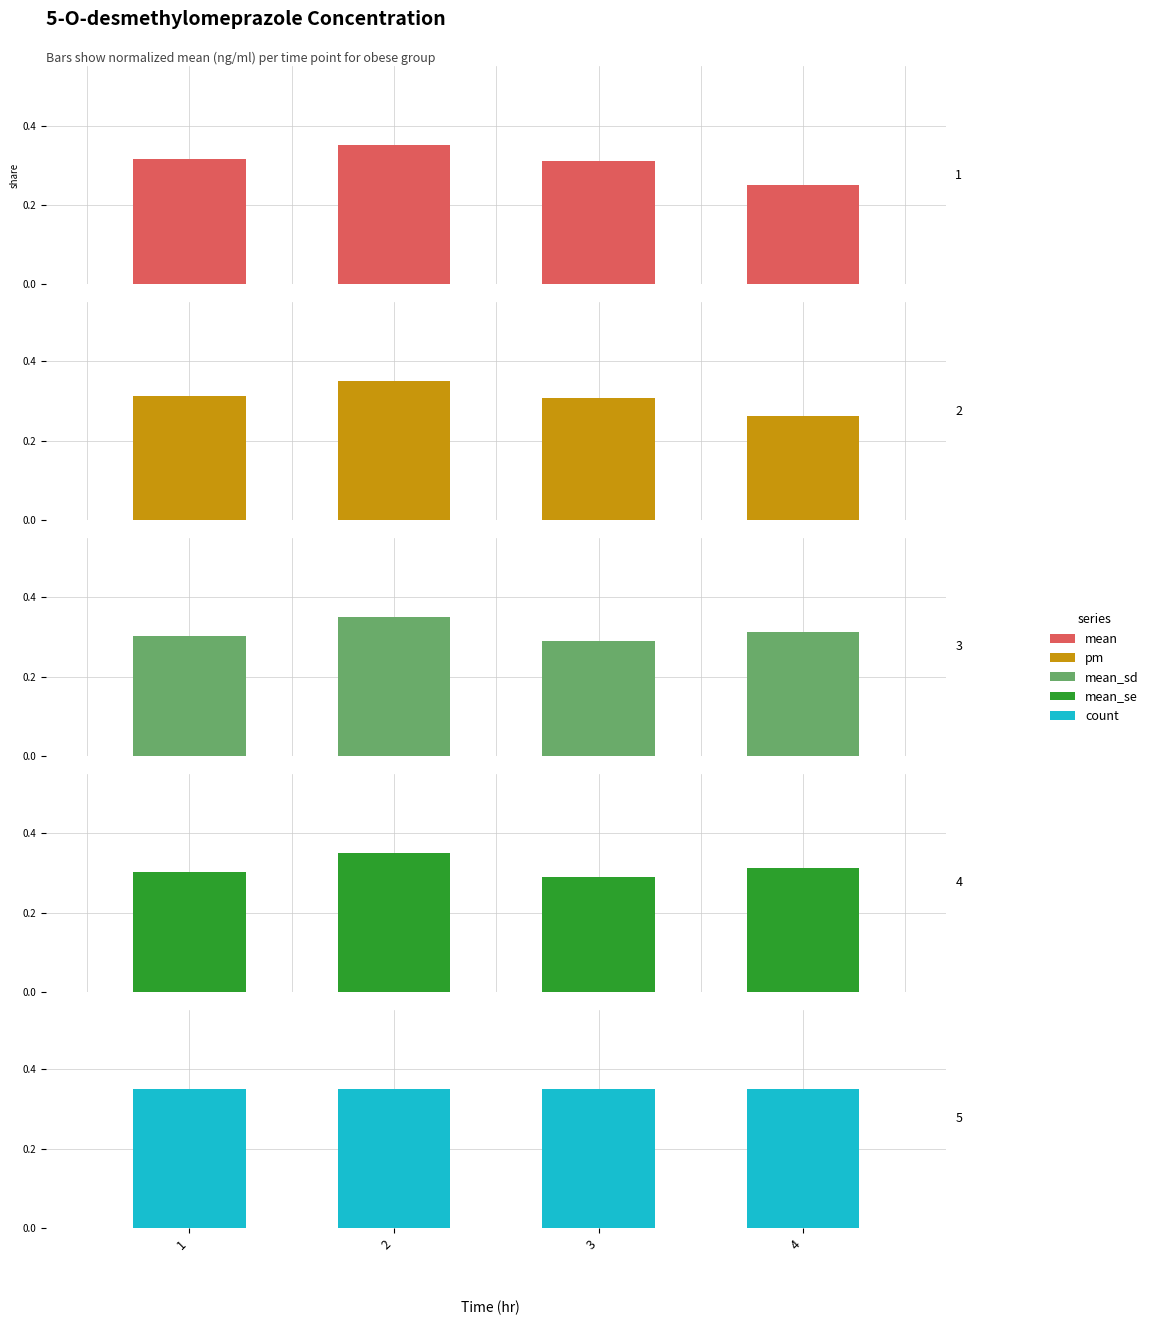

At which label is count closest to 0?

1